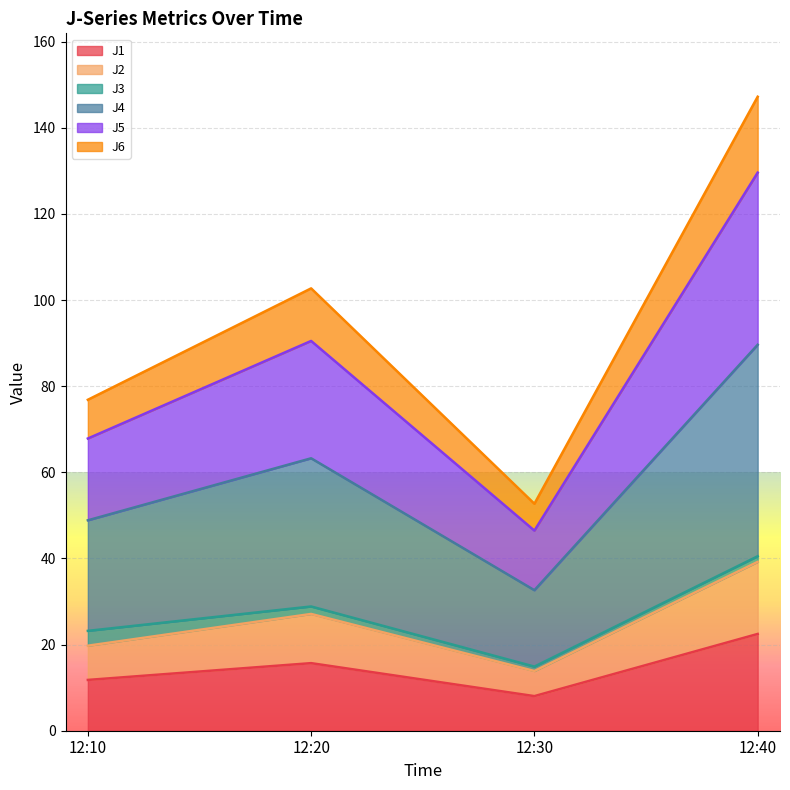

What is the average value of the J1 series?

14.5